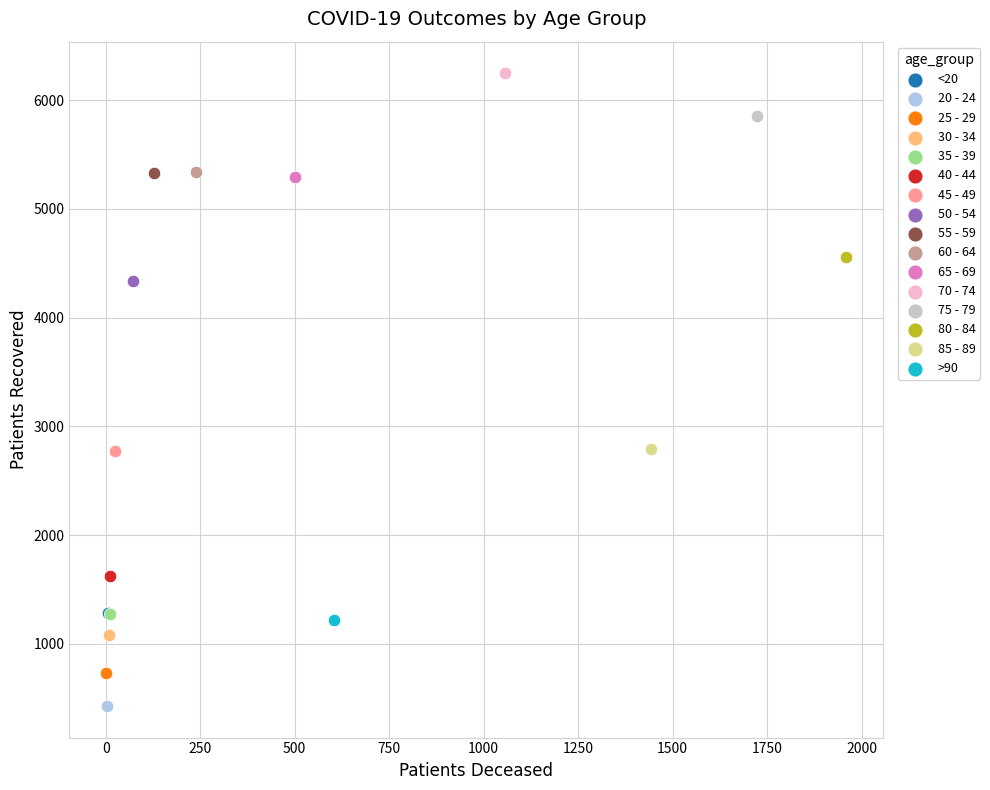

Which series reaches the maximum Y coordinate?

70 - 74